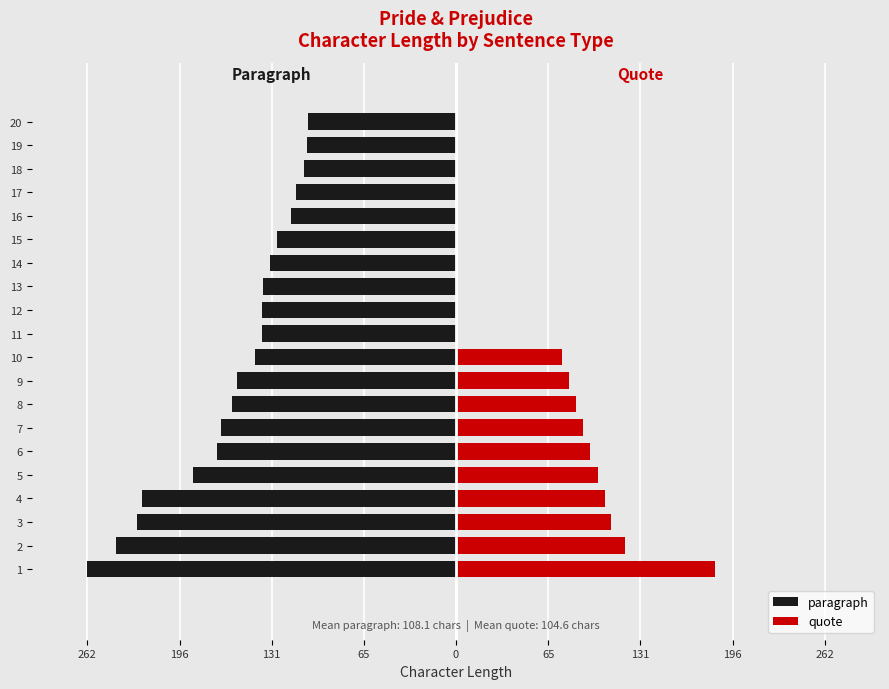

Reading left to right, what are all the values shown in this chart?

paragraph: -262	-242	-227	-223	-187	-170	-167	-159	-156	-143	-138	-138	-137	-132	-127	-117	-114	-108	-106	-105
quote: 184	120	110	106	101	95	90	85	80	75	0	0	0	0	0	0	0	0	0	0